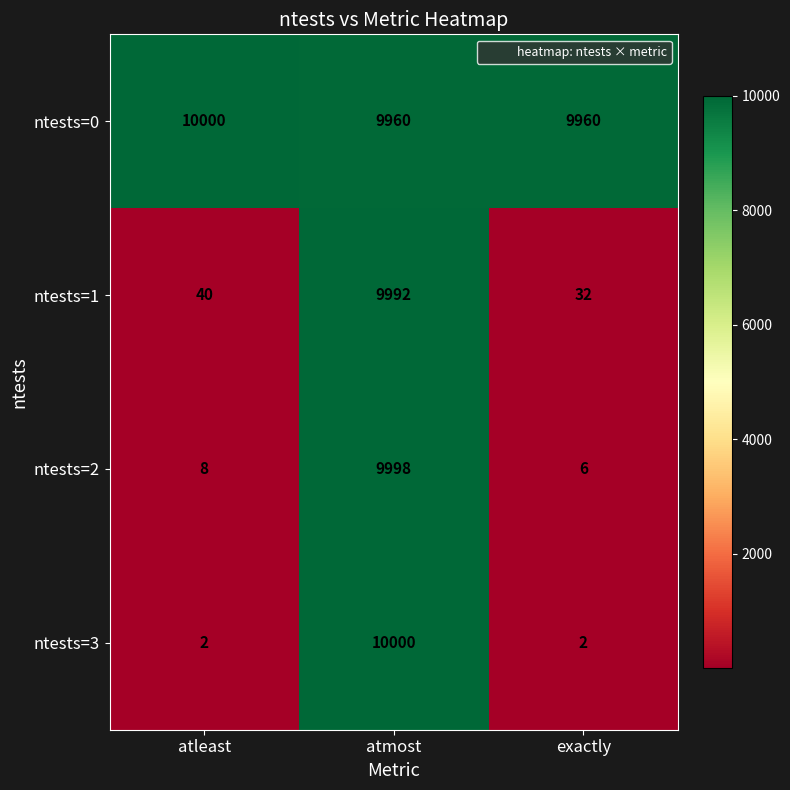

How many ntests=0 values are between 9960 and 10000?

3